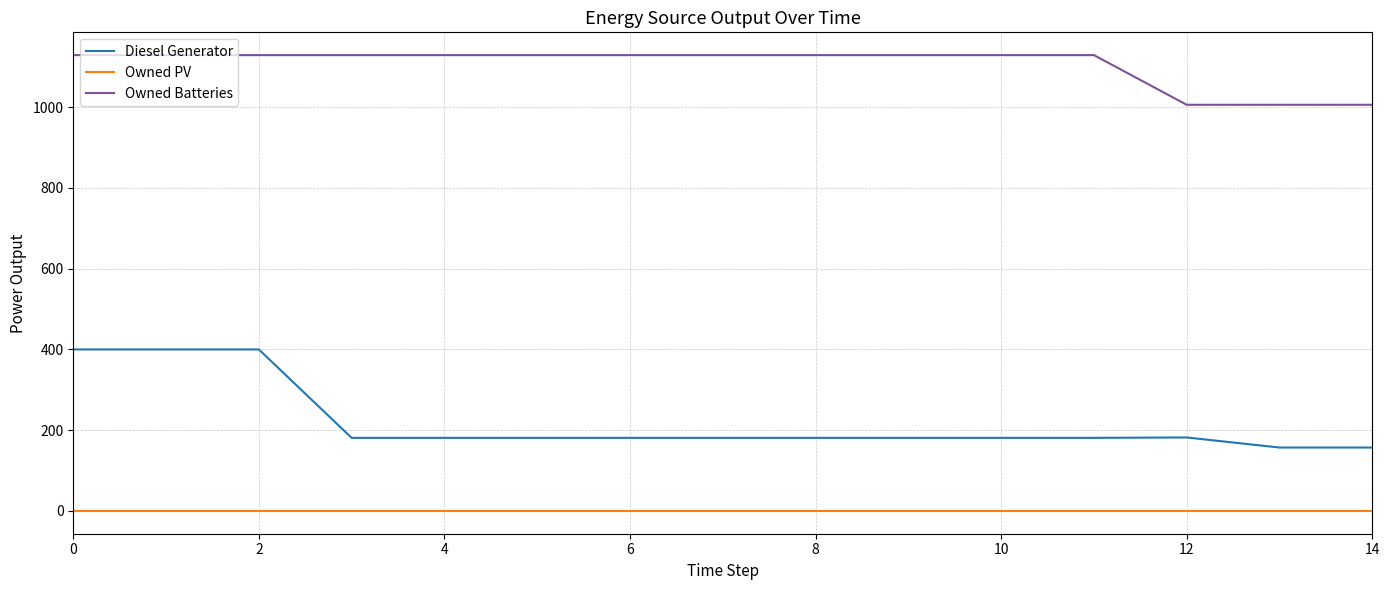

What is the maximum value shown in the chart?

1129